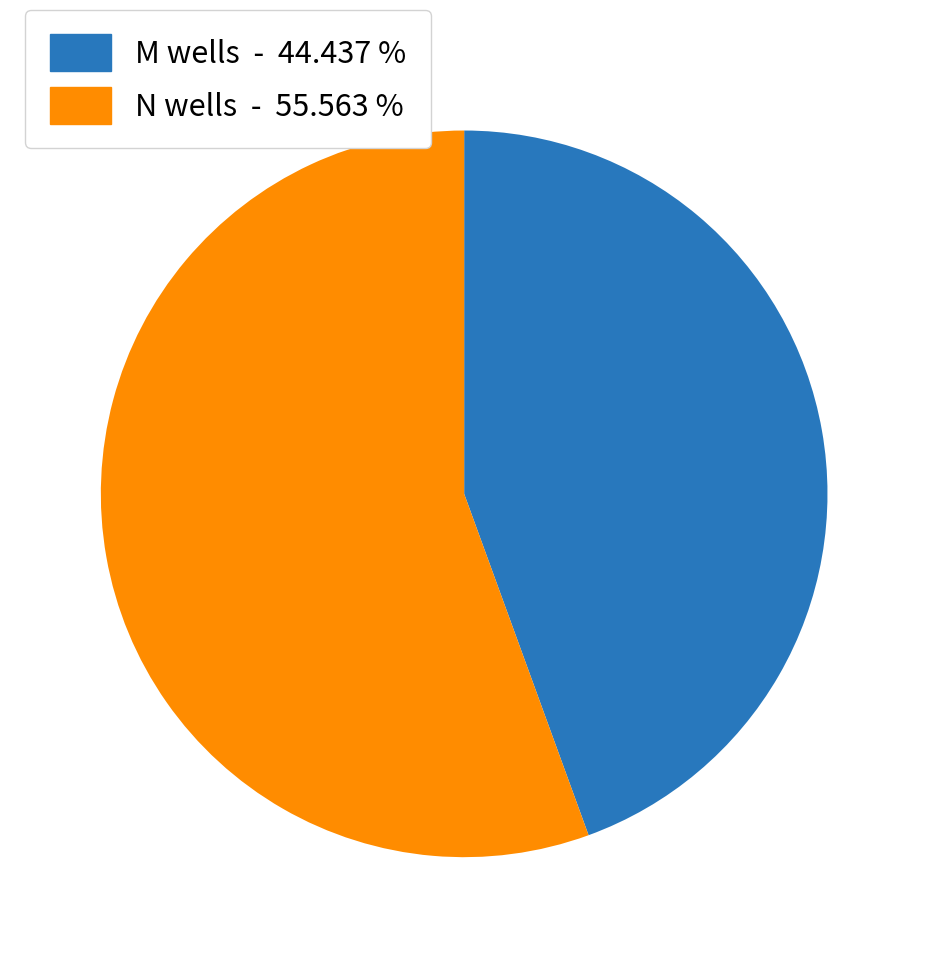

Does any single category account for the majority?

Yes